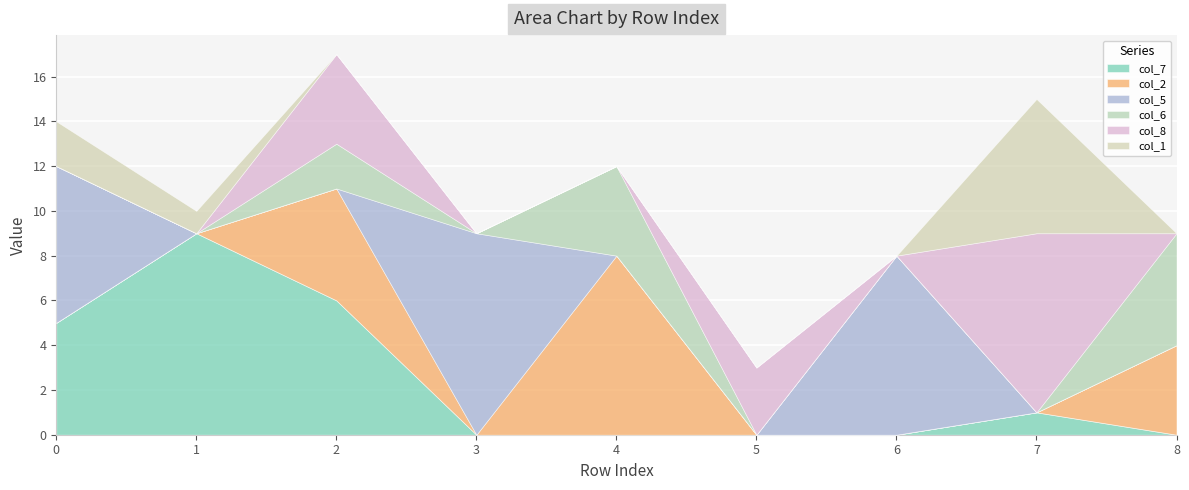

Is the value of col_2 at 5 greater than the value of col_7 at 6?

No